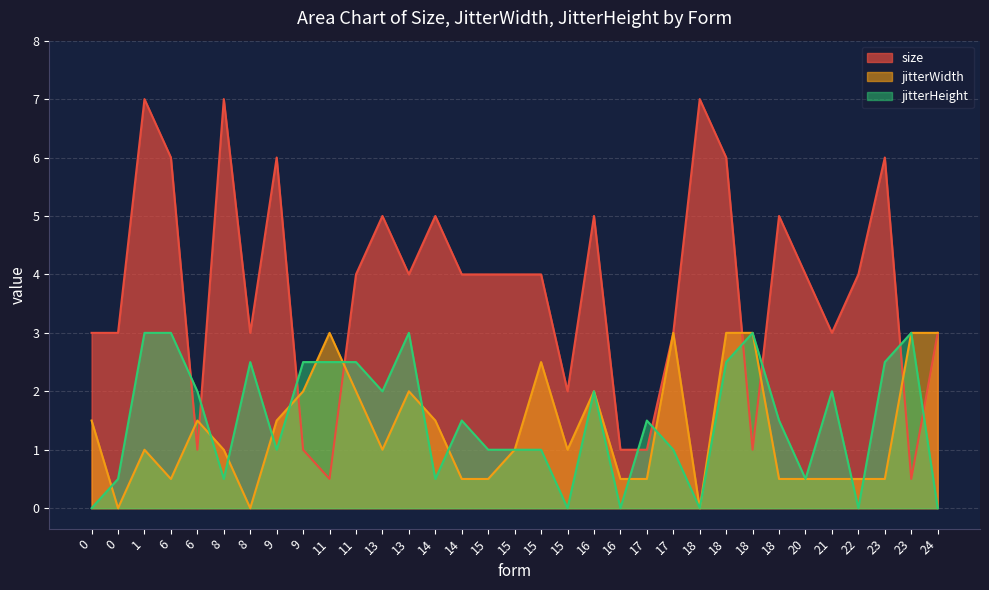

What is the difference between the second highest and minimum values in the jitterWidth series?

3.0